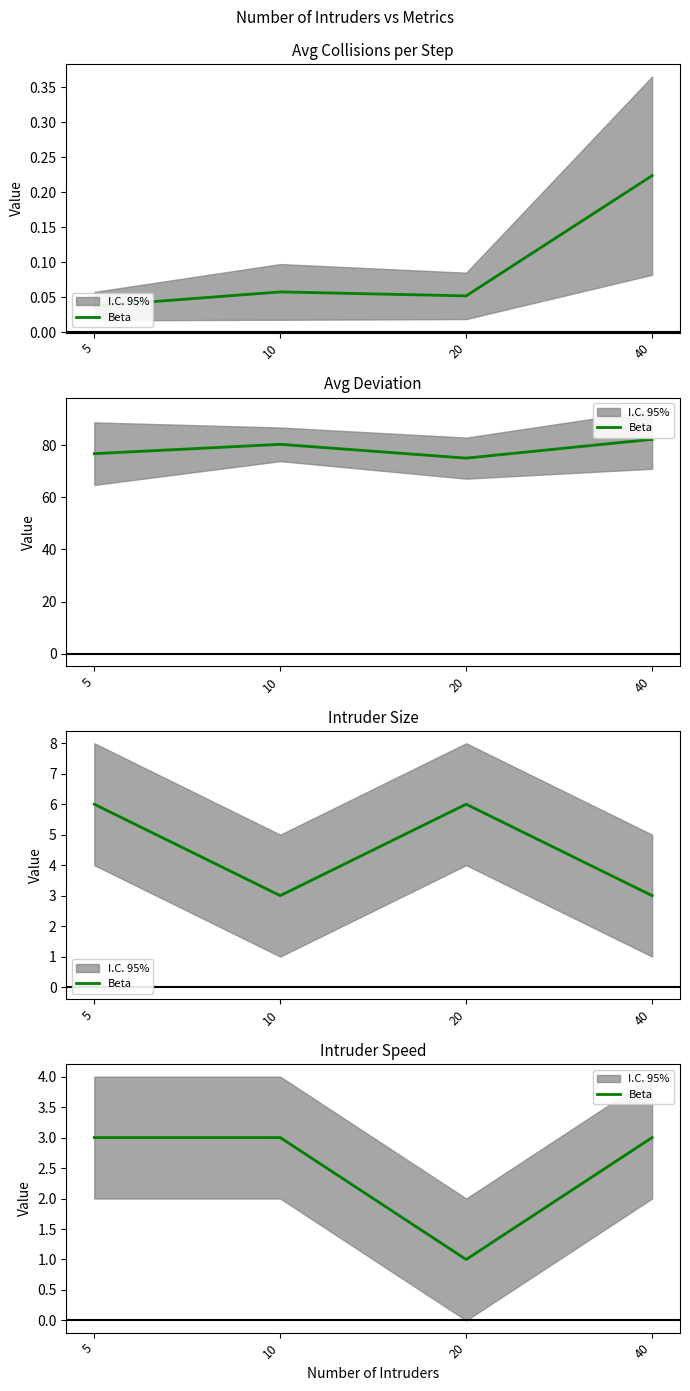

Between 40 and 10, which is larger?

40